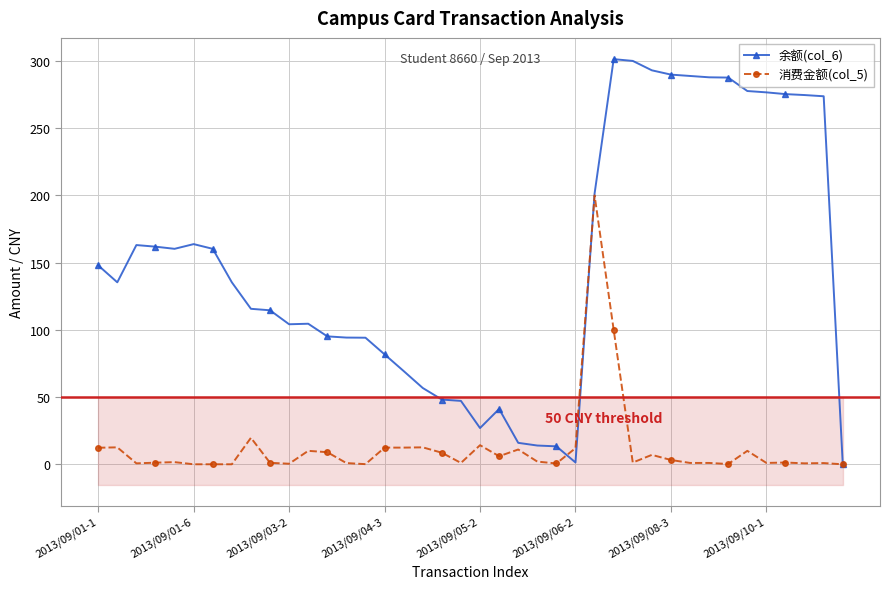

At how many categories does at least one series exceed 262?

12